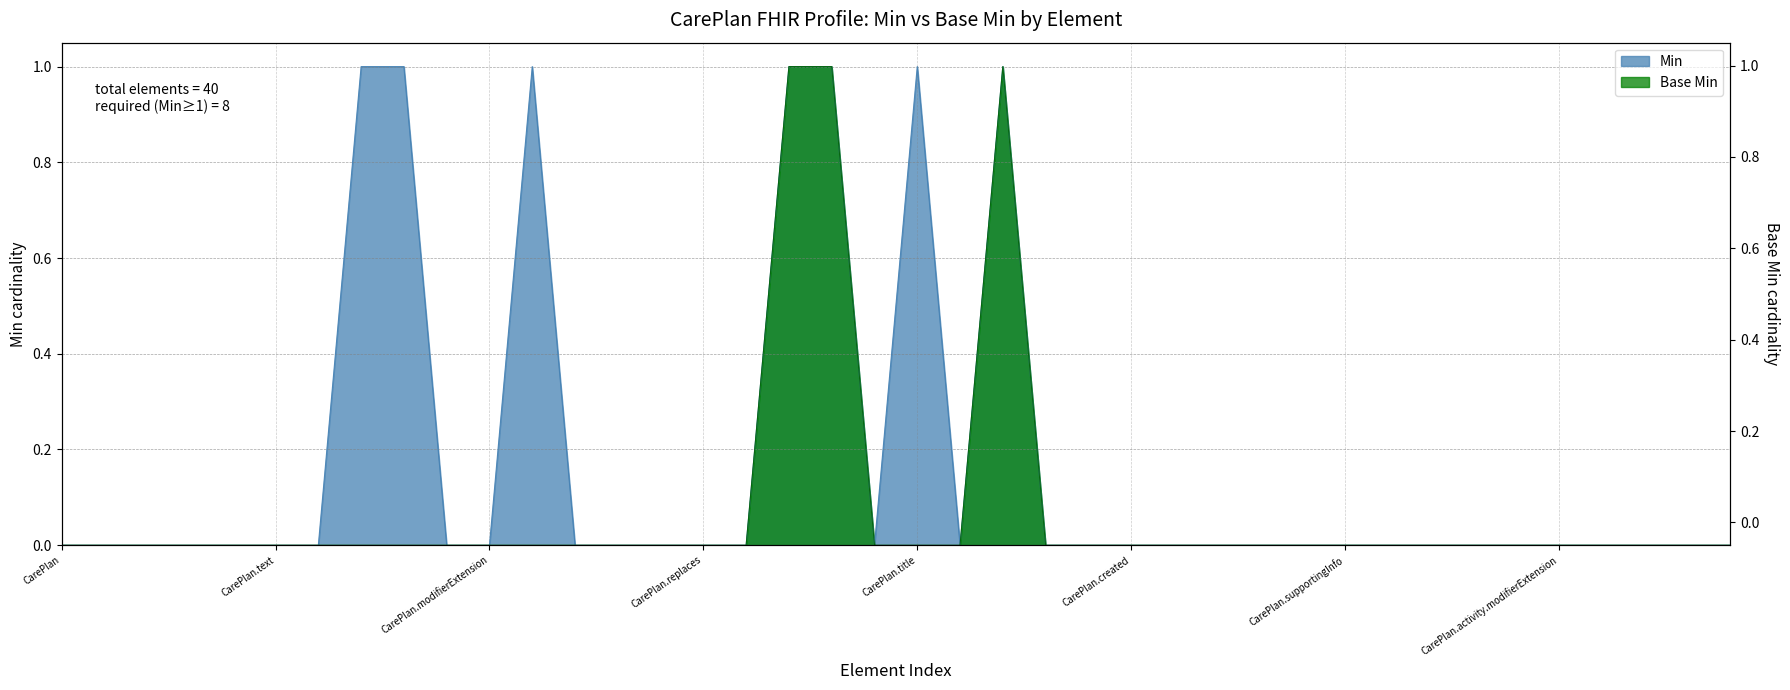

What is the maximum value for Min?

1